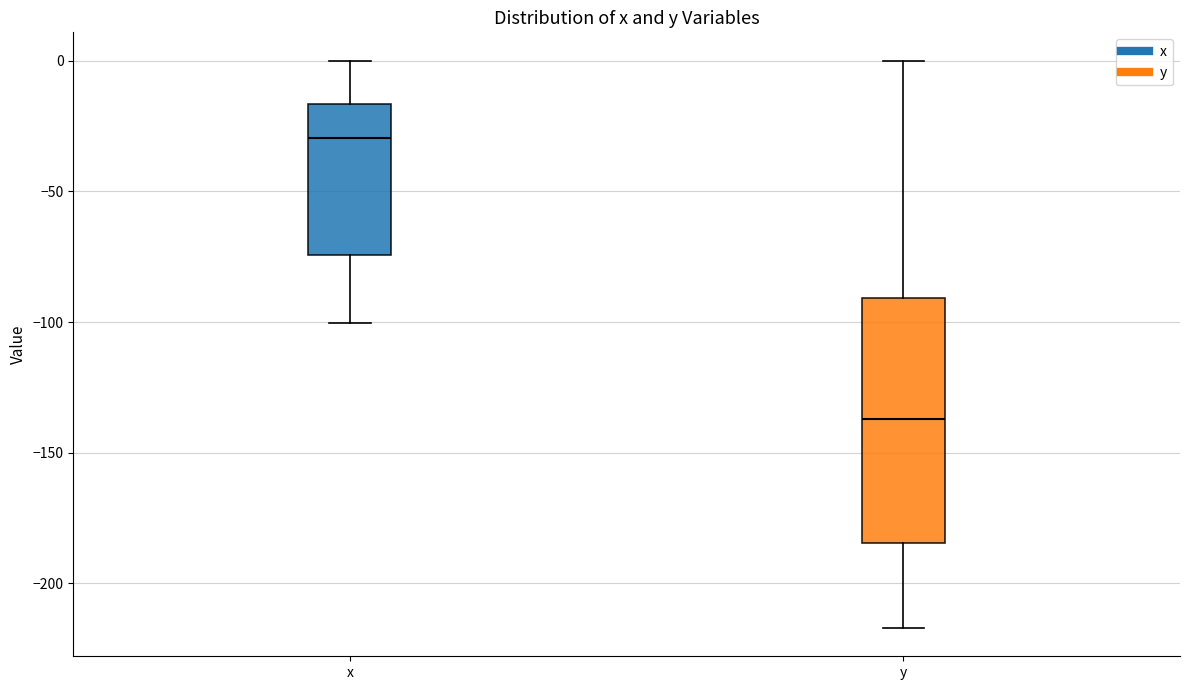

Where does the upper whisker of the box for x end on the y-axis? The values are not printed on the chart, so give them approximately, as read against the axis.

0